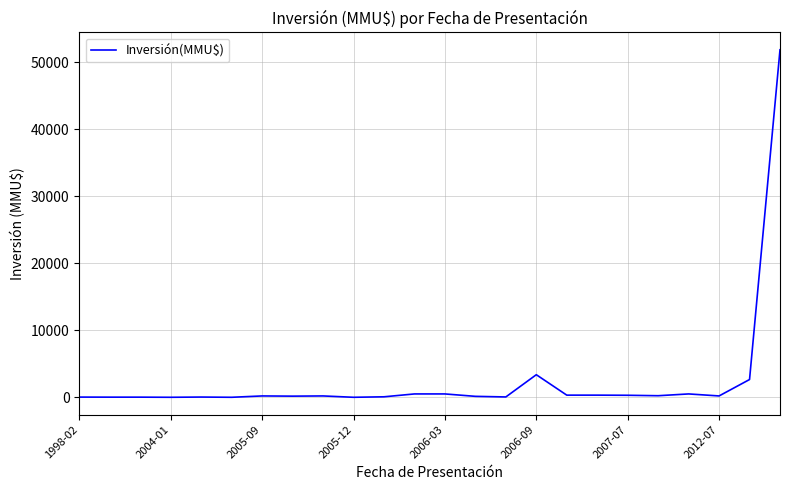

What is the greatest value displayed?

51860